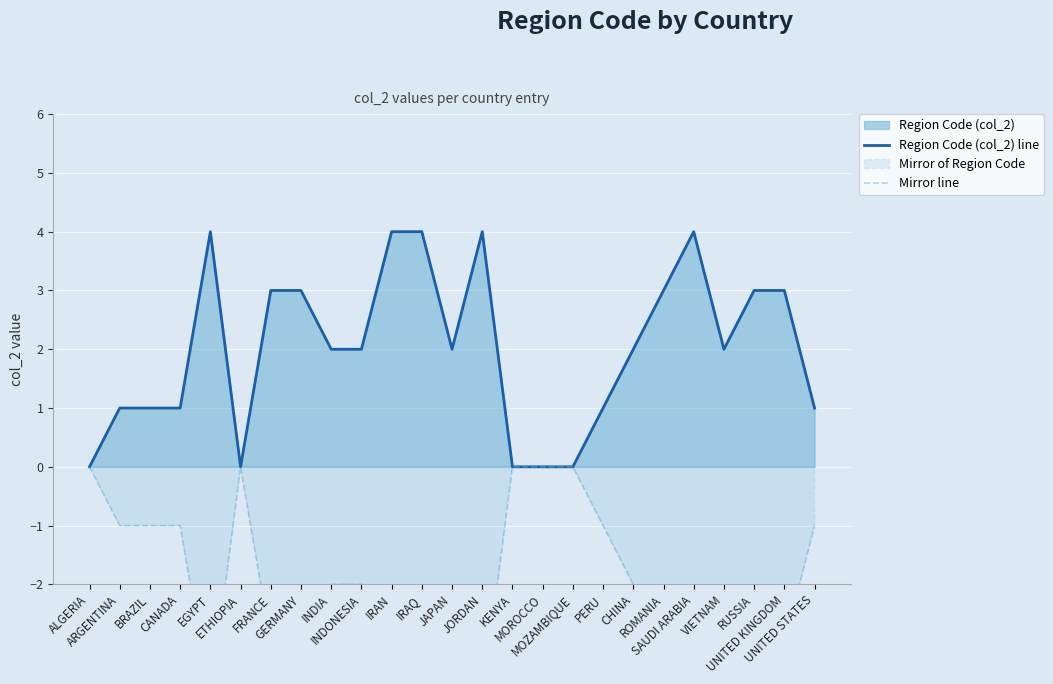

In Mirror line, how many points are lower than both neighbors (excluding endpoints)?

3